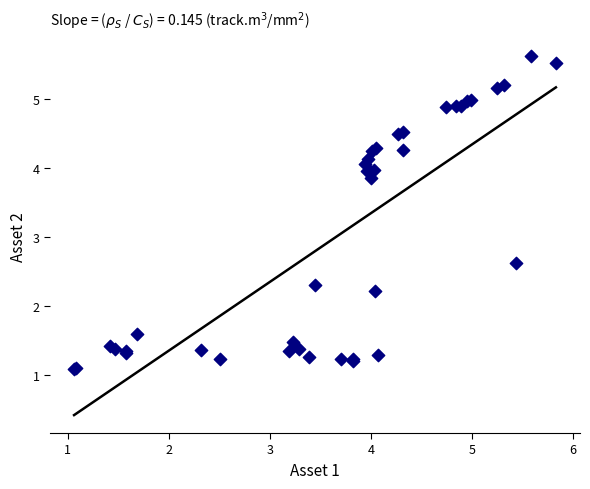

What Y value in the scatter plot is closest to 3?

2.6